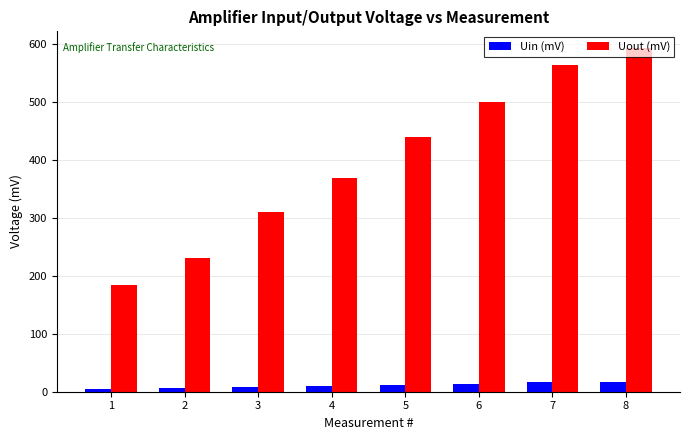

At which label is Uout (mV) closest to 388?

4